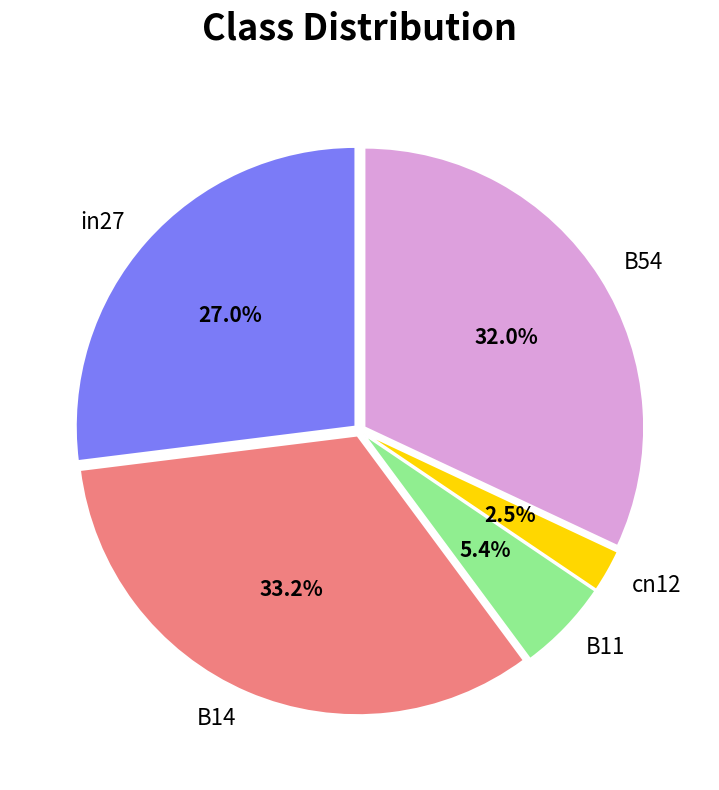

How many slices are in this pie chart?

5